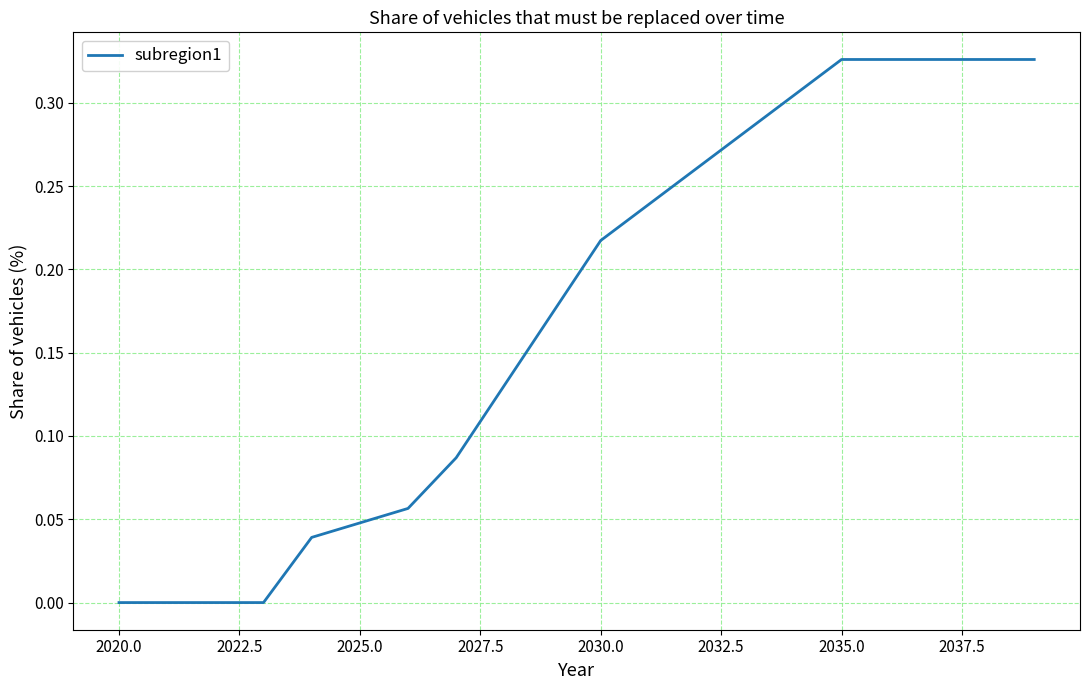

How many lines are shown in the chart?

1